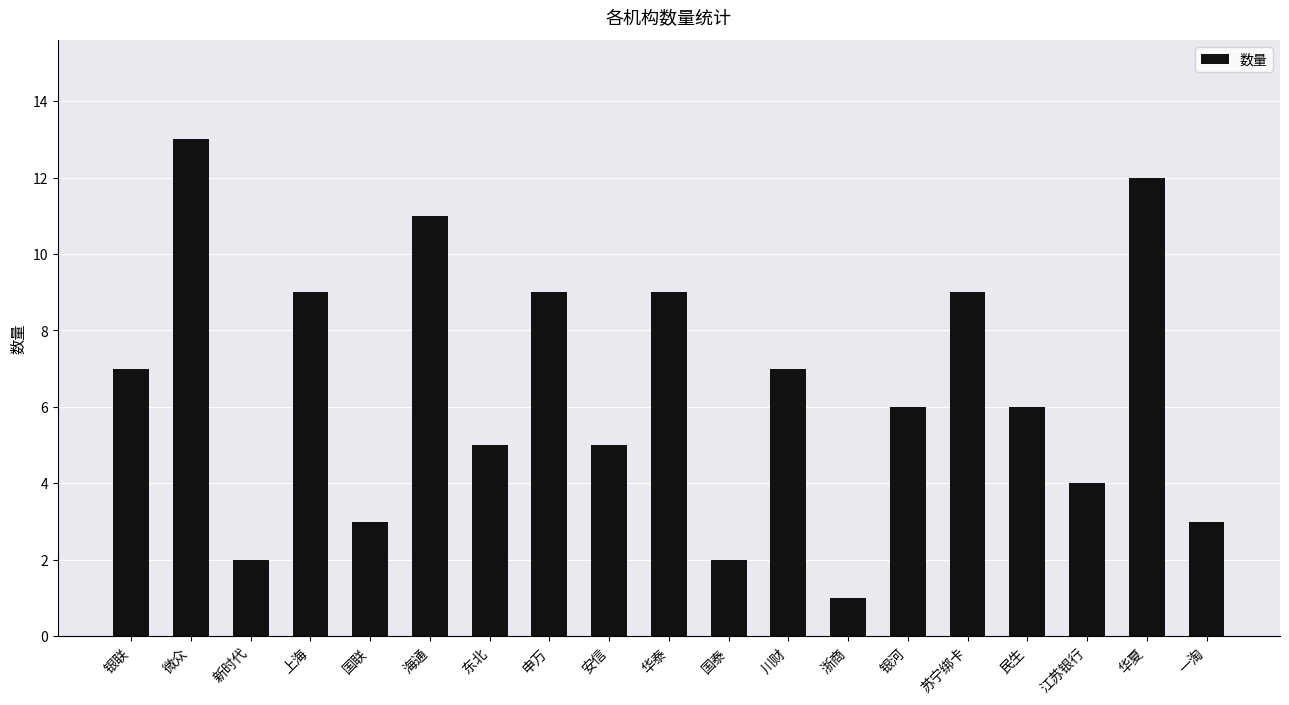

What is the sum of the values at 东北 and 安信?

10